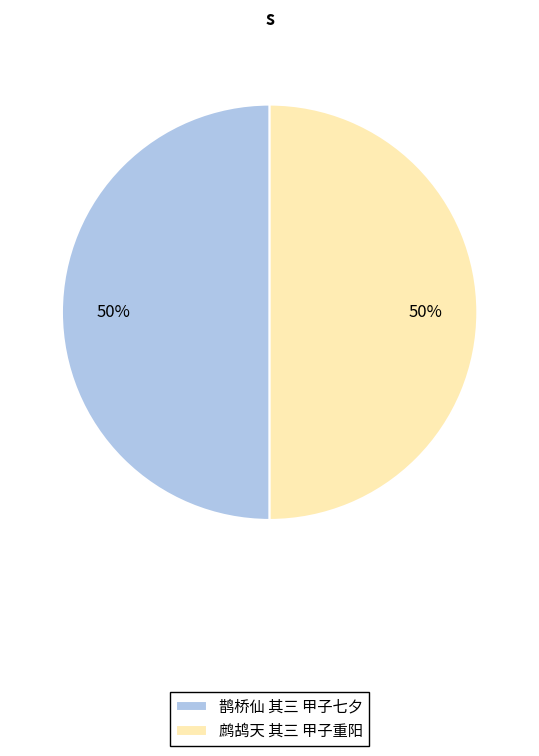

Is the sum of 鹊桥仙 其三 甲子七夕 and 鹧鸪天 其三 甲子重阳 greater than half?

Yes